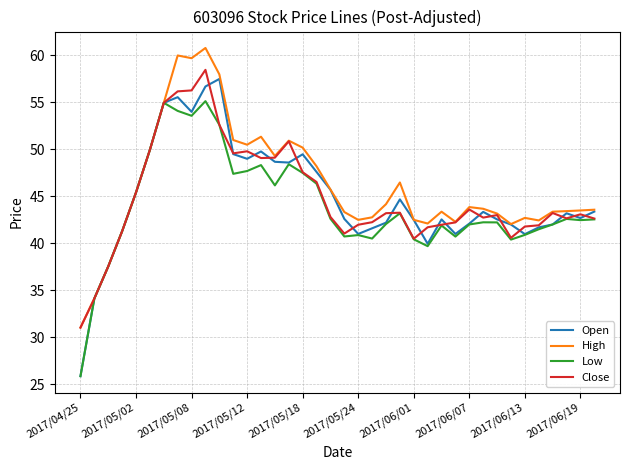

Which series has the largest range (max minus min)?

Open